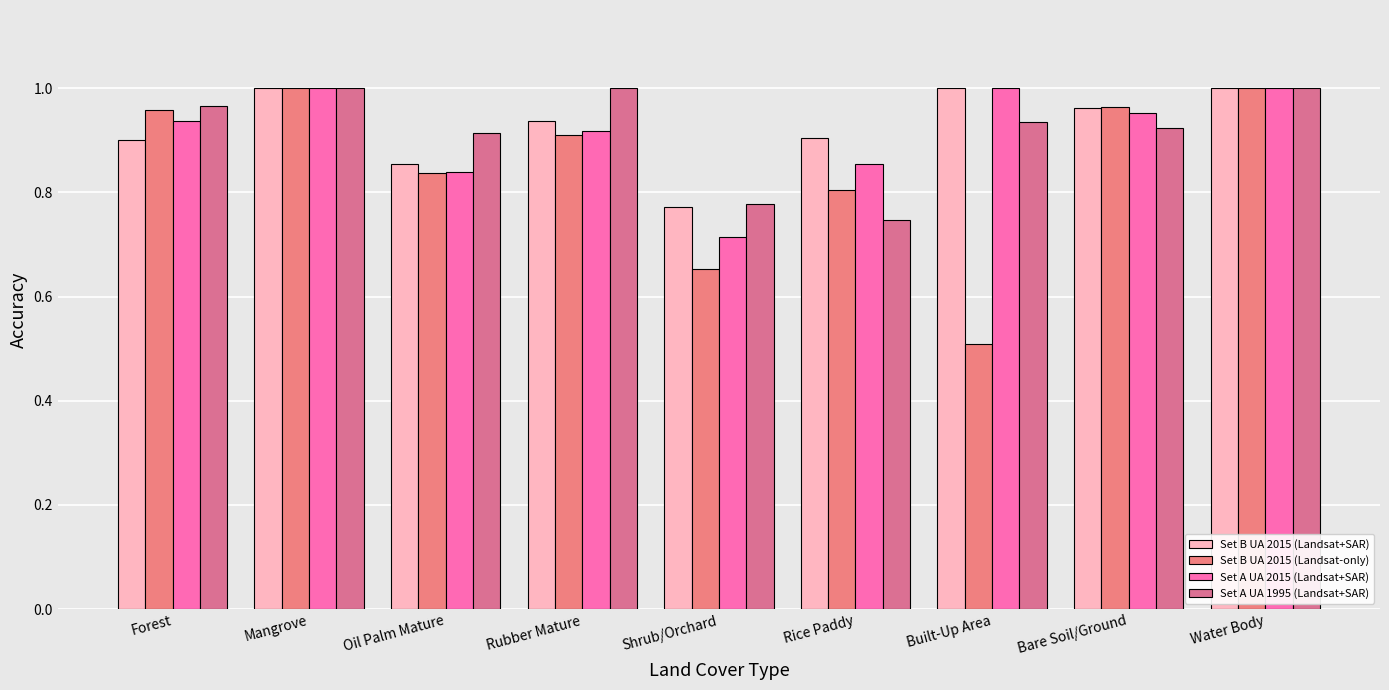

The Set B UA 2015 (Landsat-only) series shows 1.4 at Bare Soil/Ground. True or false?

False